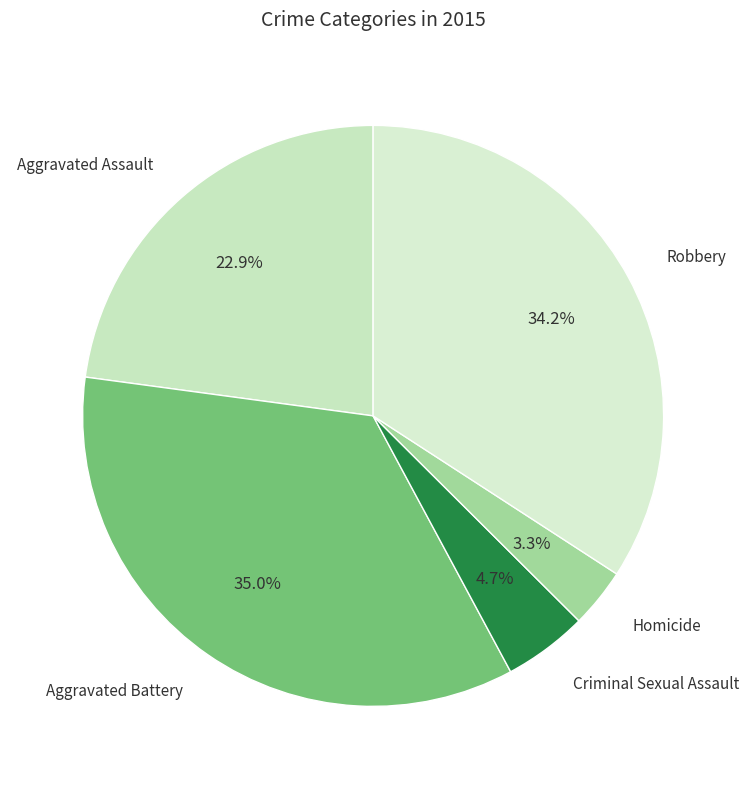

What percentage is the Robbery slice, to the nearest percent?

34%